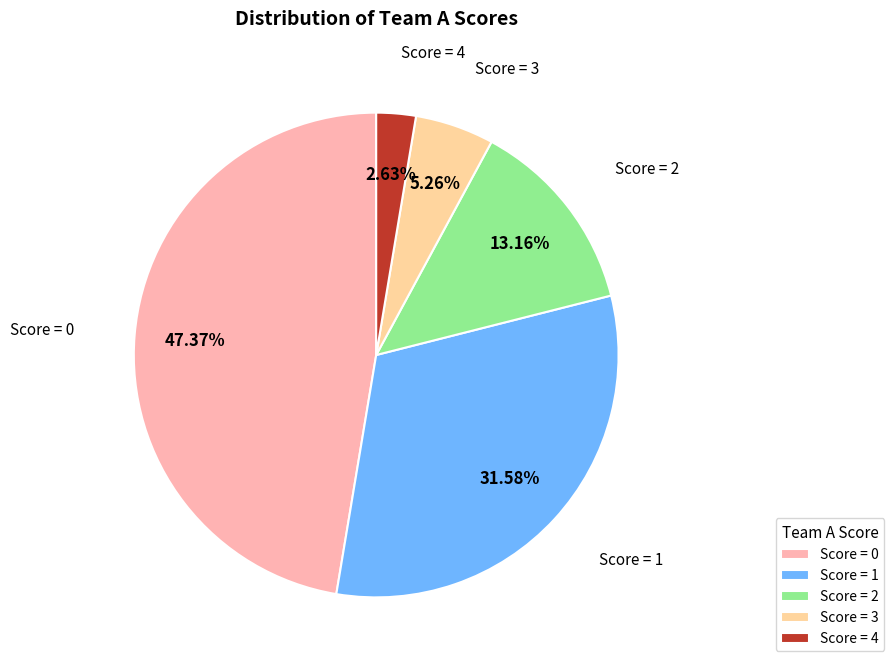

Approximately how many times larger is the value at Score = 0 compared to Score = 4?

18.0